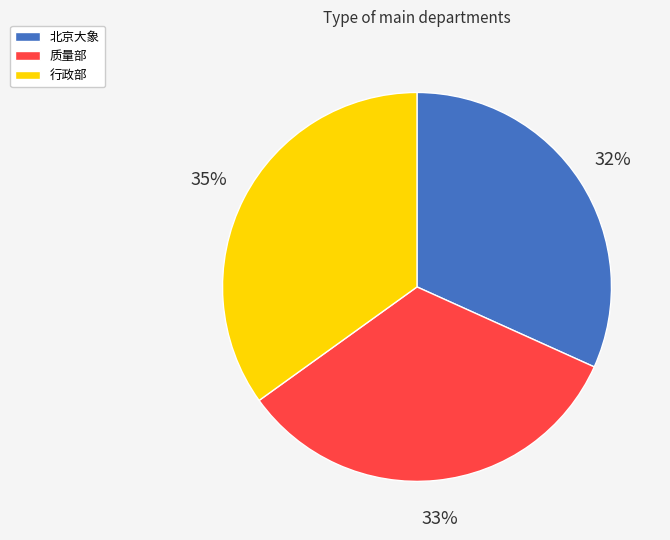

How many segments does this pie chart have?

3